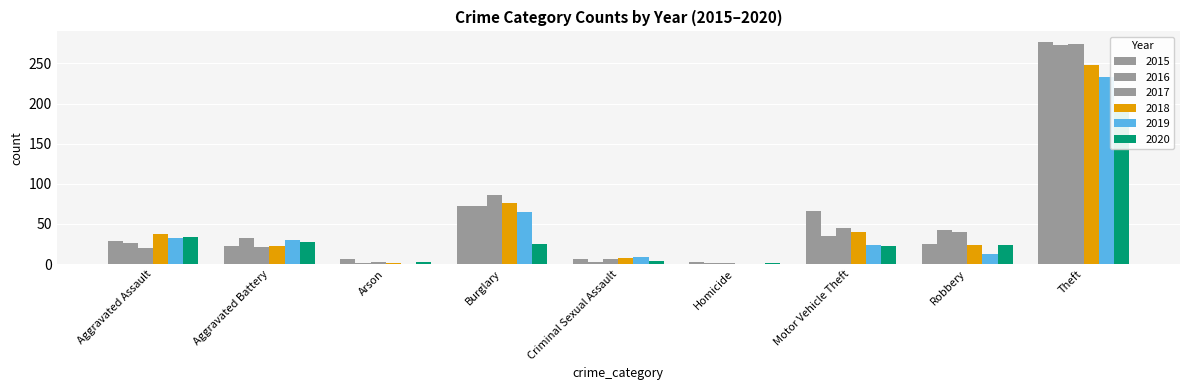

Between Aggravated Assault and Arson, which series saw the biggest shift?

2018